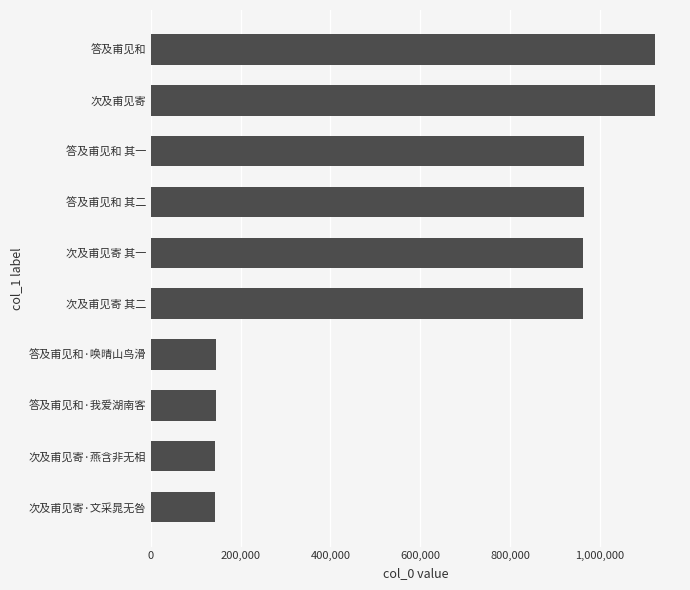

At which label is the value closest to 632678?

次及甫见寄 其二